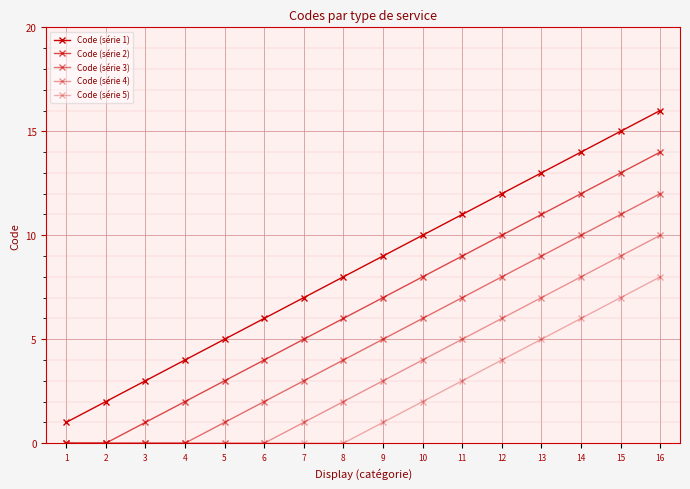

Is this an area chart (filled region under the line)?

No